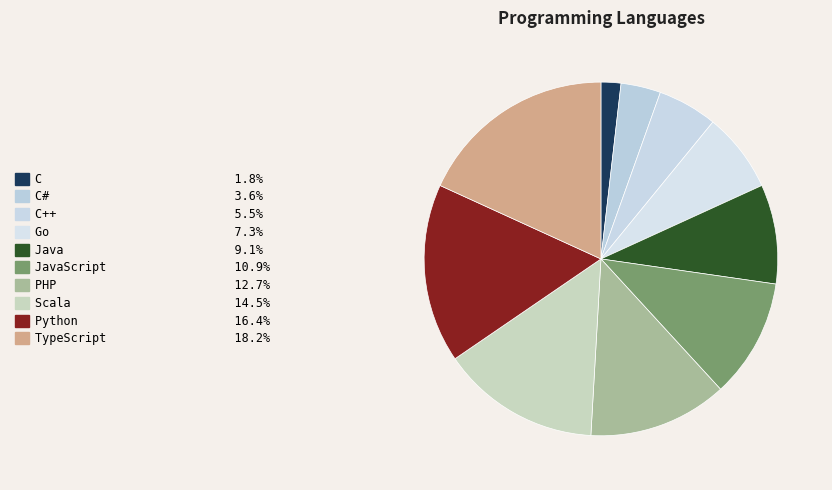

Which category has the smallest portion of the pie?

C